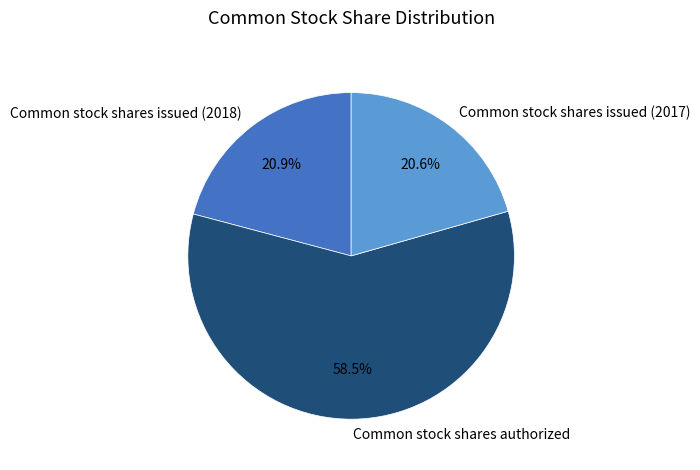

Does Common stock shares issued (2017) represent more than half of the total?

No